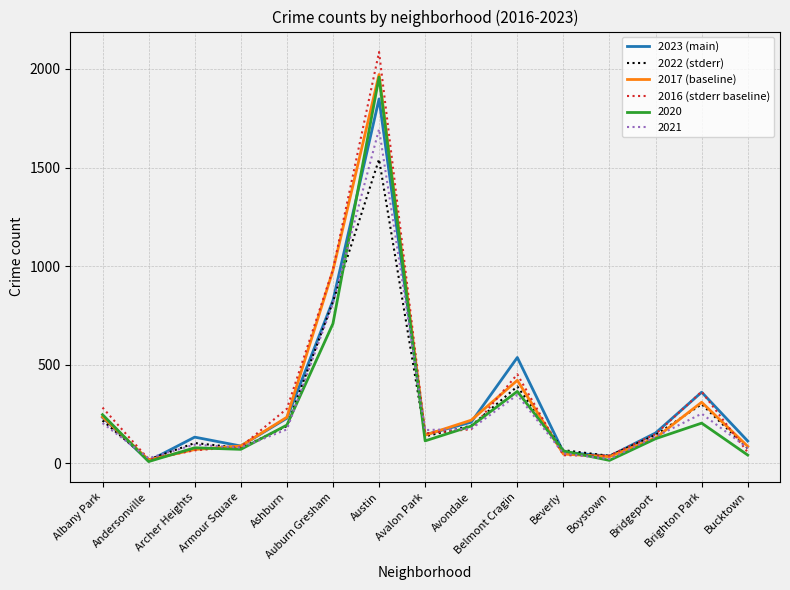

Is the value of 2023 (main) at Belmont Cragin greater than the value of 2022 (stderr) at Austin?

No